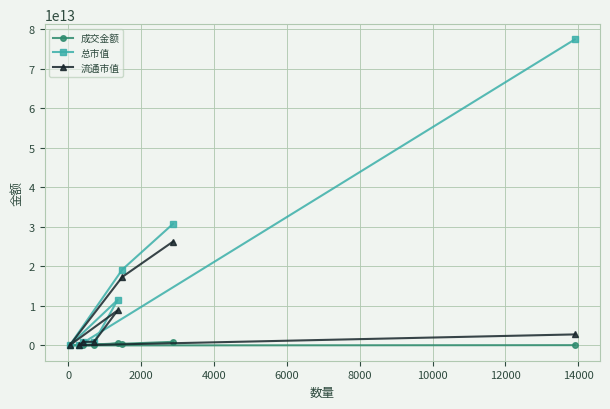

Which series has the largest total across all categories?

总市值